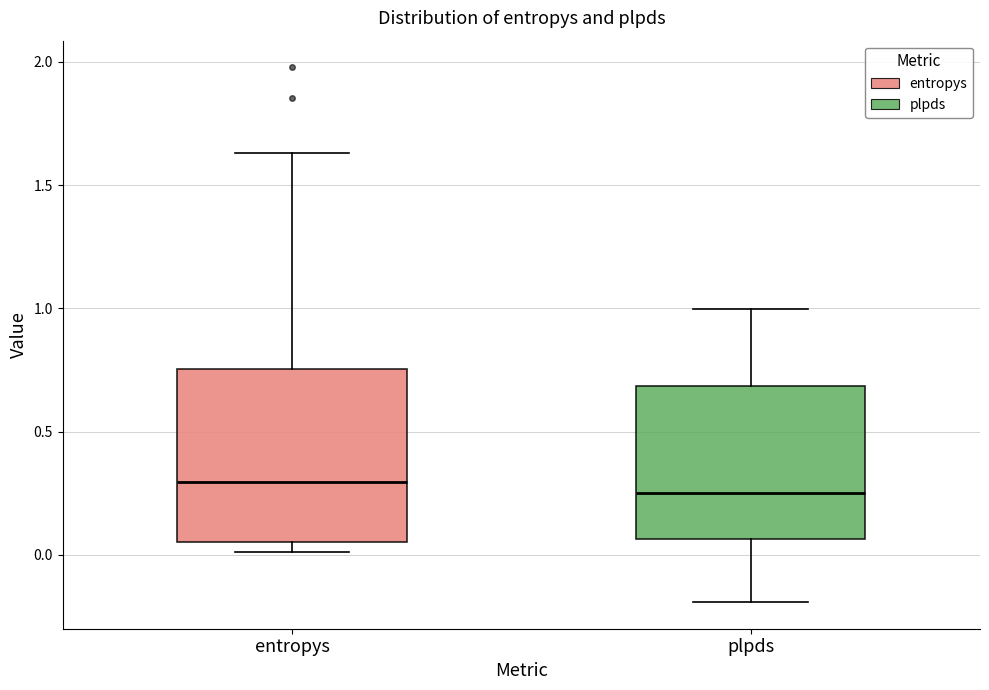

Reading left to right, transcribe this box plot: for each box, give where its median line is, the range the box spans, and where its two whiskers end, as read against the y-axis. The values are not printed on the chart, so give them approximately, as read against the axis.

entropys: median 0.30, box 0.05 to 0.75, whiskers 0.00 to 1.65
plpds: median 0.25, box 0.05 to 0.70, whiskers -0.20 to 1.00